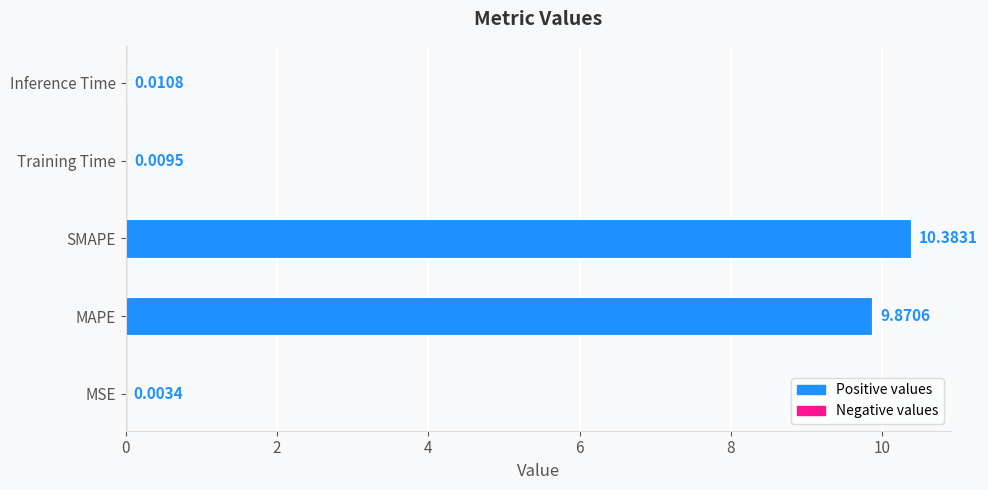

Which has a higher value, Inference Time or SMAPE?

SMAPE